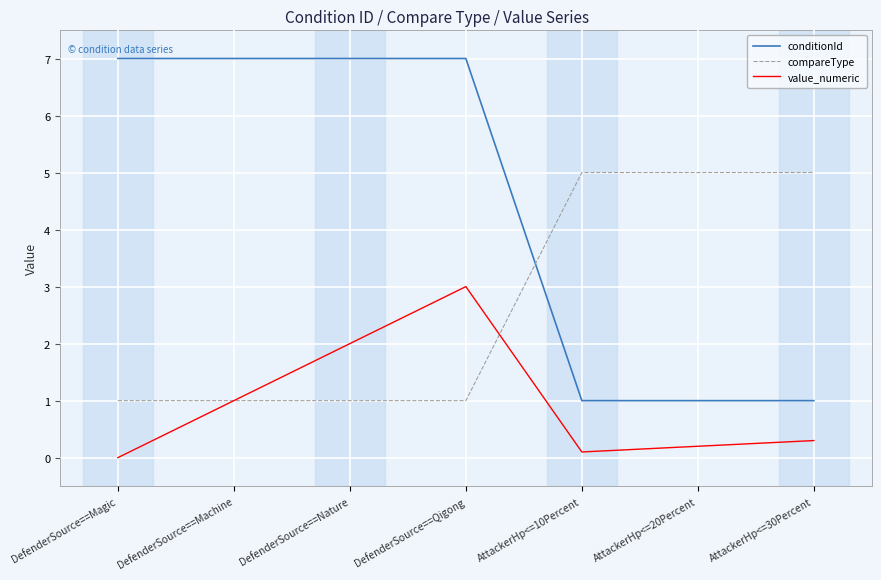

What is the maximum value for conditionId?

7.0